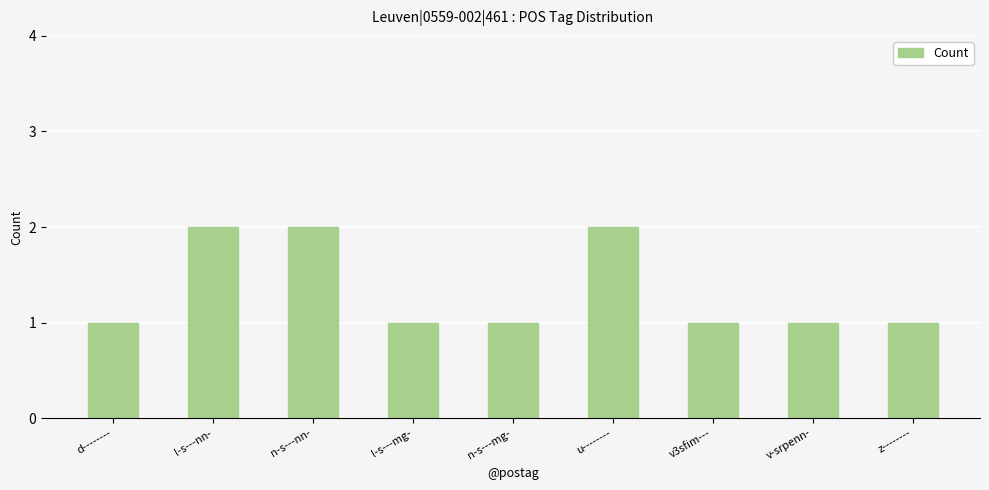

Is it true that the value at l-s---nn- is 1?

False